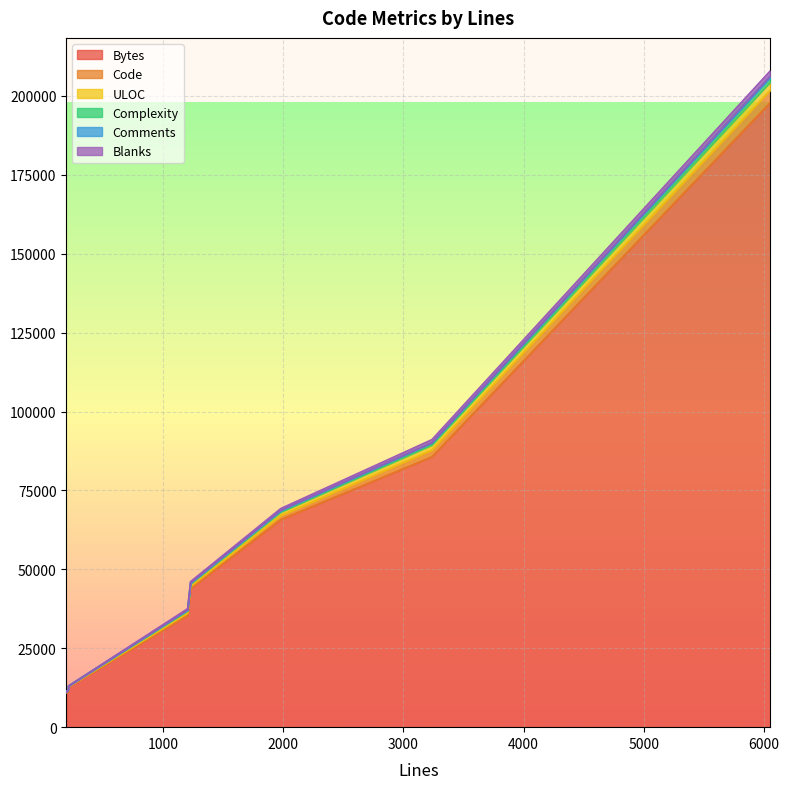

True or false: Blanks and Code intersect in this chart.

False